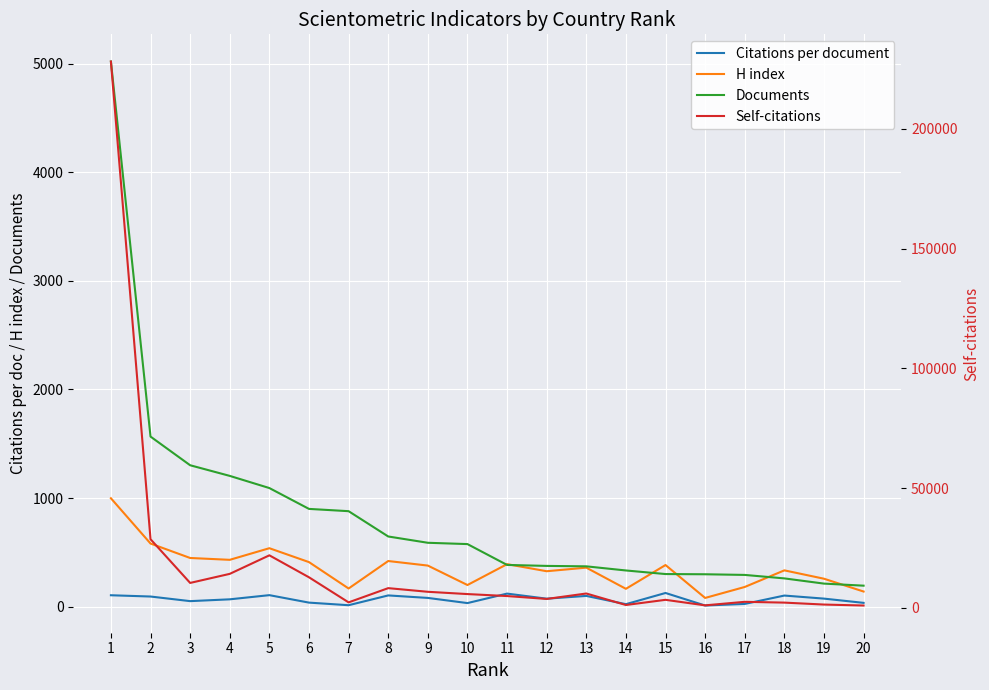

Reading right to left, extract all data points from this chart.

Citations per document: 20=34.7	19=73.8	18=102.0	17=24.8	16=10.2	15=125.7	14=22.7	13=98.7	12=73.2	11=119.9	10=32.6	9=80.2	8=103.2	7=13.0	6=36.9	5=105.7	4=67.2	3=50.6	2=93.0	1=104.7
H index: 20=139.0	19=257.0	18=334.0	17=181.0	16=80.0	15=383.0	14=164.0	13=359.0	12=326.0	11=391.0	10=199.0	9=378.0	8=420.0	7=167.0	6=410.0	5=538.0	4=431.0	3=448.0	2=581.0	1=998.0
Documents: 20=193.0	19=212.0	18=260.0	17=292.0	16=298.0	15=300.0	14=333.0	13=371.0	12=375.0	11=384.0	10=576.0	9=588.0	8=646.0	7=879.0	6=900.0	5=1092.0	4=1204.0	3=1302.0	2=1566.0	1=5020.0
Self-citations: 20=1016.0	19=1417.0	18=2230.0	17=2562.0	16=1087.0	15=3393.0	14=1235.0	13=6031.0	12=3760.0	11=4969.0	10=5796.0	9=6745.0	8=8269.0	7=2331.0	6=12797.0	5=21962.0	4=14229.0	3=10445.0	2=28685.0	1=228025.0